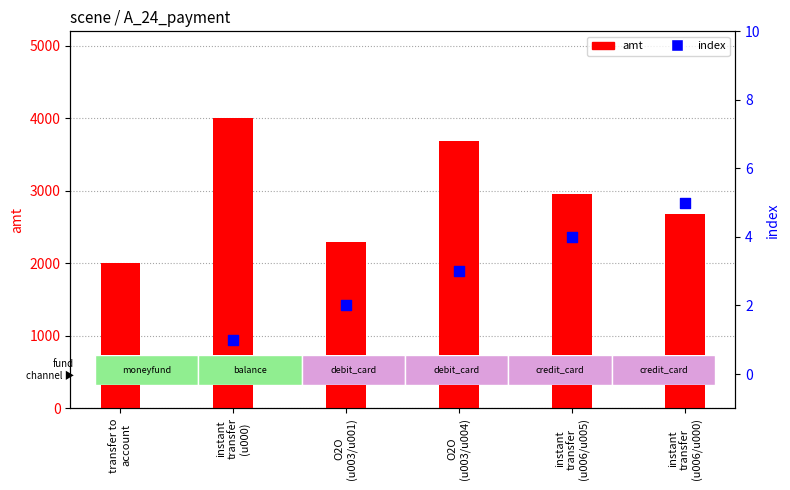

What are all the series names shown in the legend?

amt, index